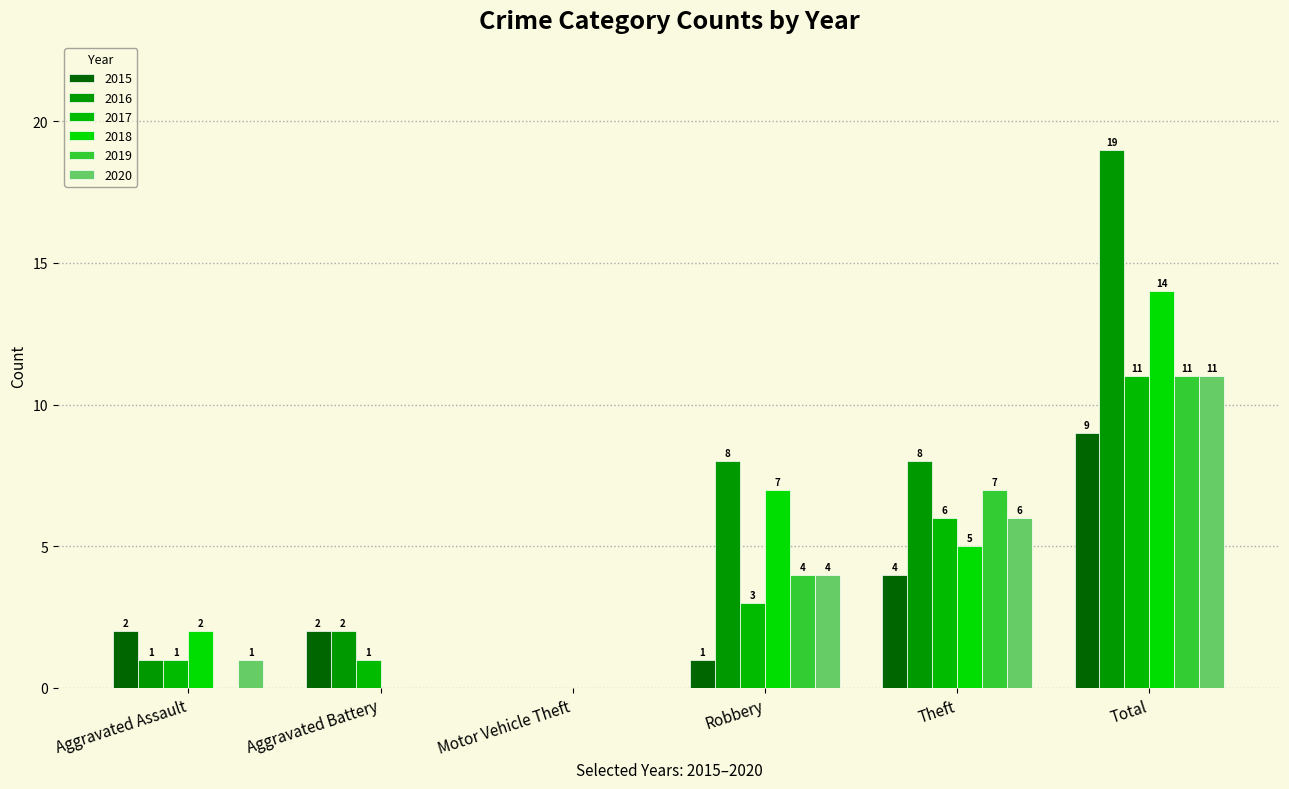

How many positive values does the 2016 series have?

5